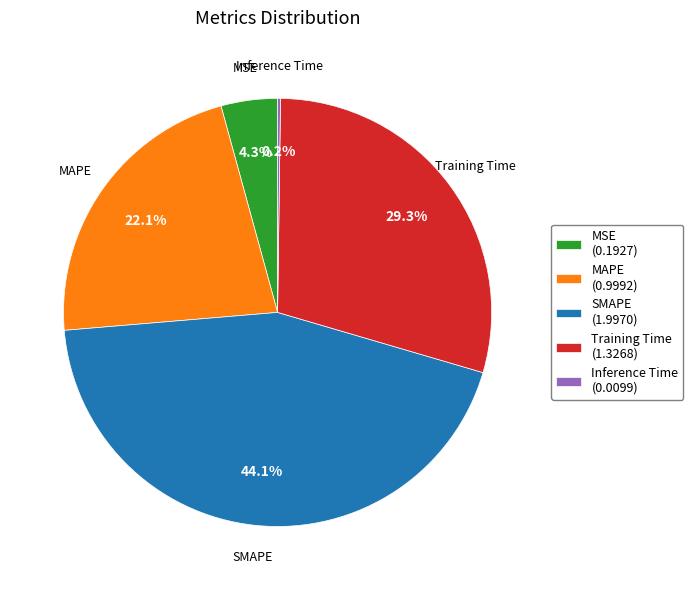

To the nearest percent, what portion does MSE represent?

4%